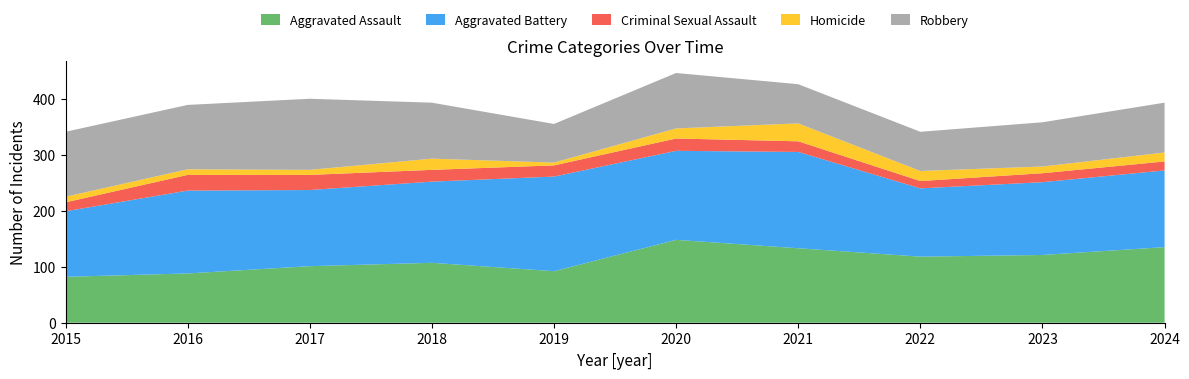

Reading right to left, transcribe all the data shown in this chart.

Aggravated Assault: 135	121	118	133	148	92	107	101	88	82
Aggravated Battery: 137	130	122	172	159	169	145	136	148	117
Criminal Sexual Assault: 16	16	13	19	22	20	21	27	28	16
Homicide: 16	12	18	32	18	5	20	9	10	10
Robbery: 89	79	70	70	99	69	100	127	115	116